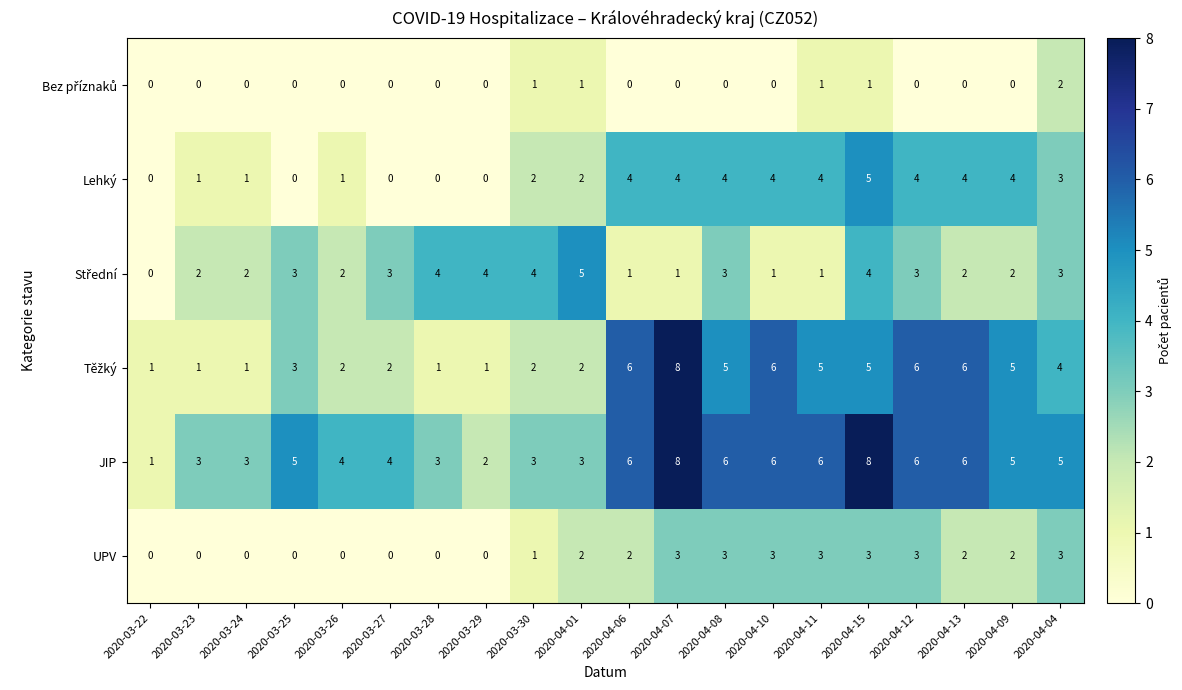

Between 2020-03-23 and 2020-04-15, which series saw the biggest shift?

JIP